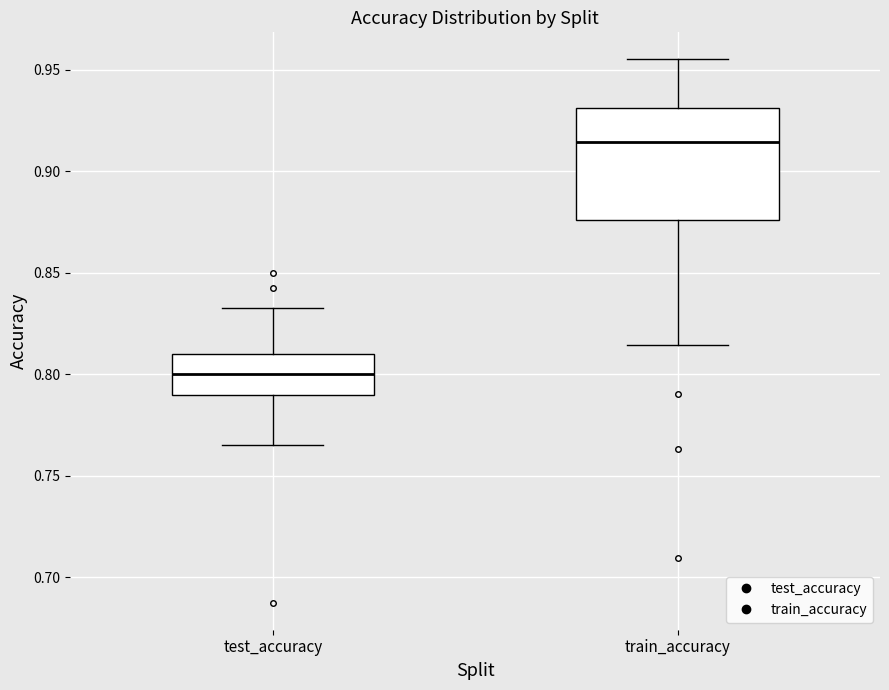

Comparing the boxes themselves (not the whiskers), which one is the tallest?

train_accuracy